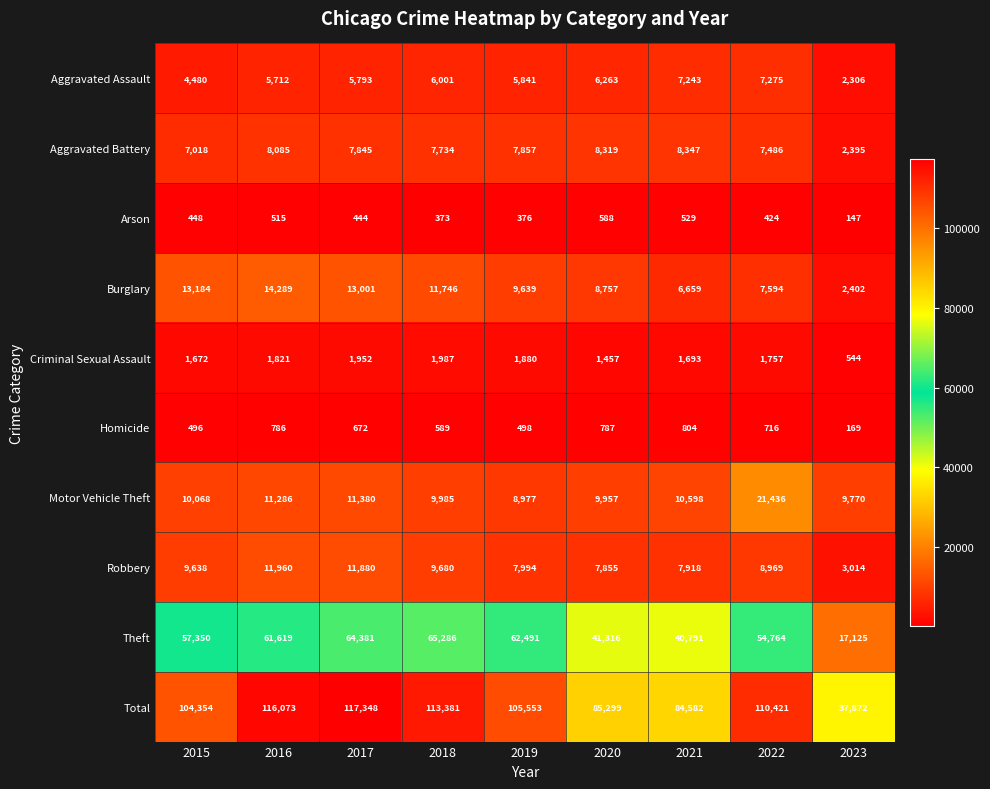

What is the difference between the highest and lowest values at 2023?

37725